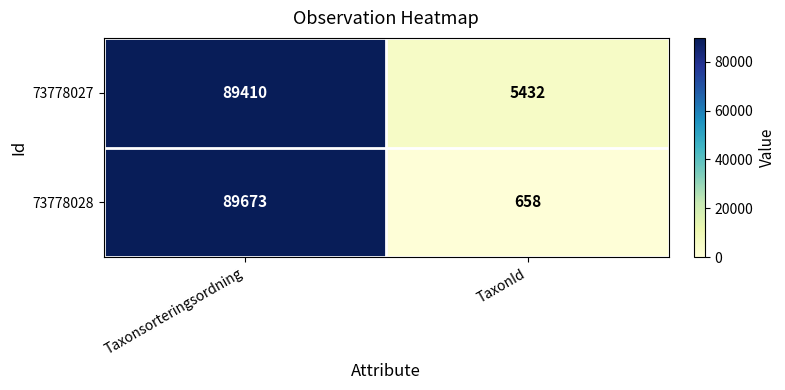

The value of 73778027 at Taxonsorteringsordning is 89410. True or false?

True